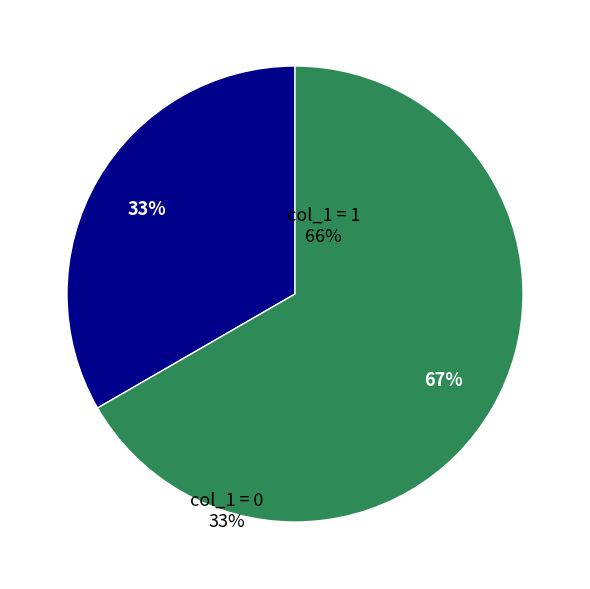

Is the sum of col_1 = 0 and col_1 = 1 greater than half?

Yes